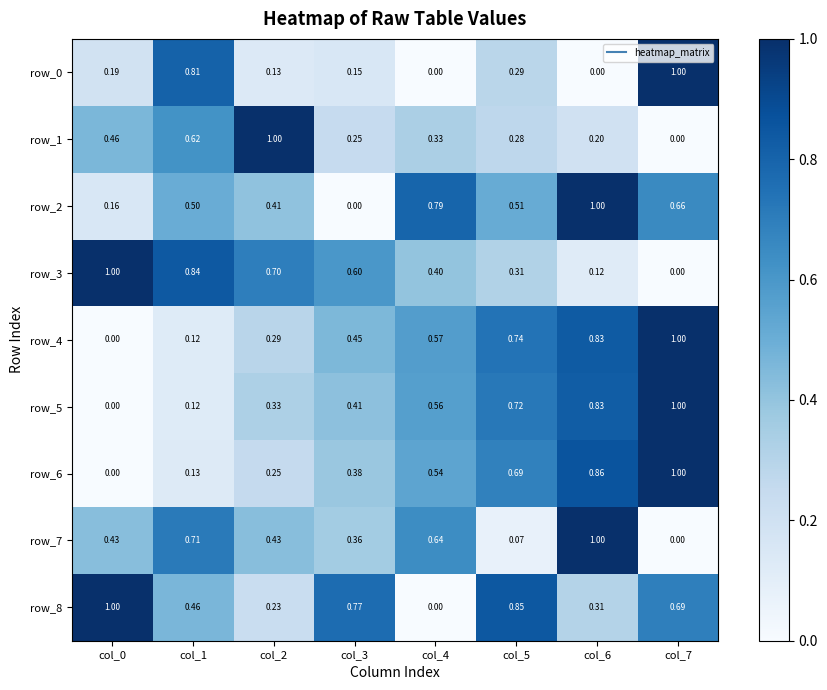

True or false: row_8 has a value of 1.0 at col_0.

True